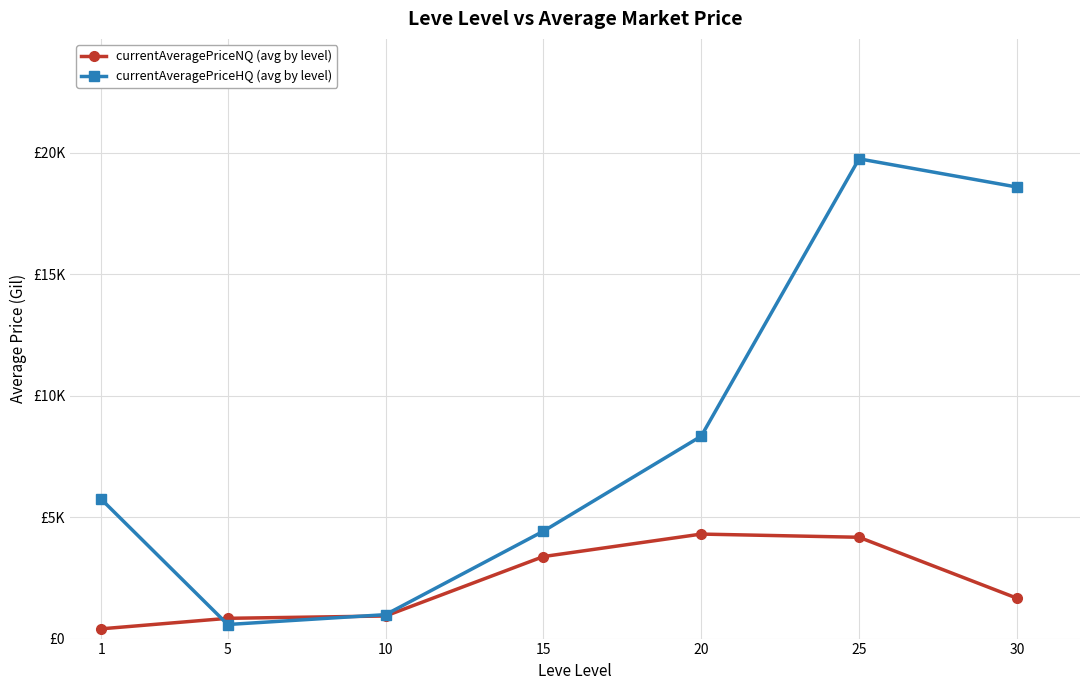

Does the chart display data point markers on the line(s)?

Yes